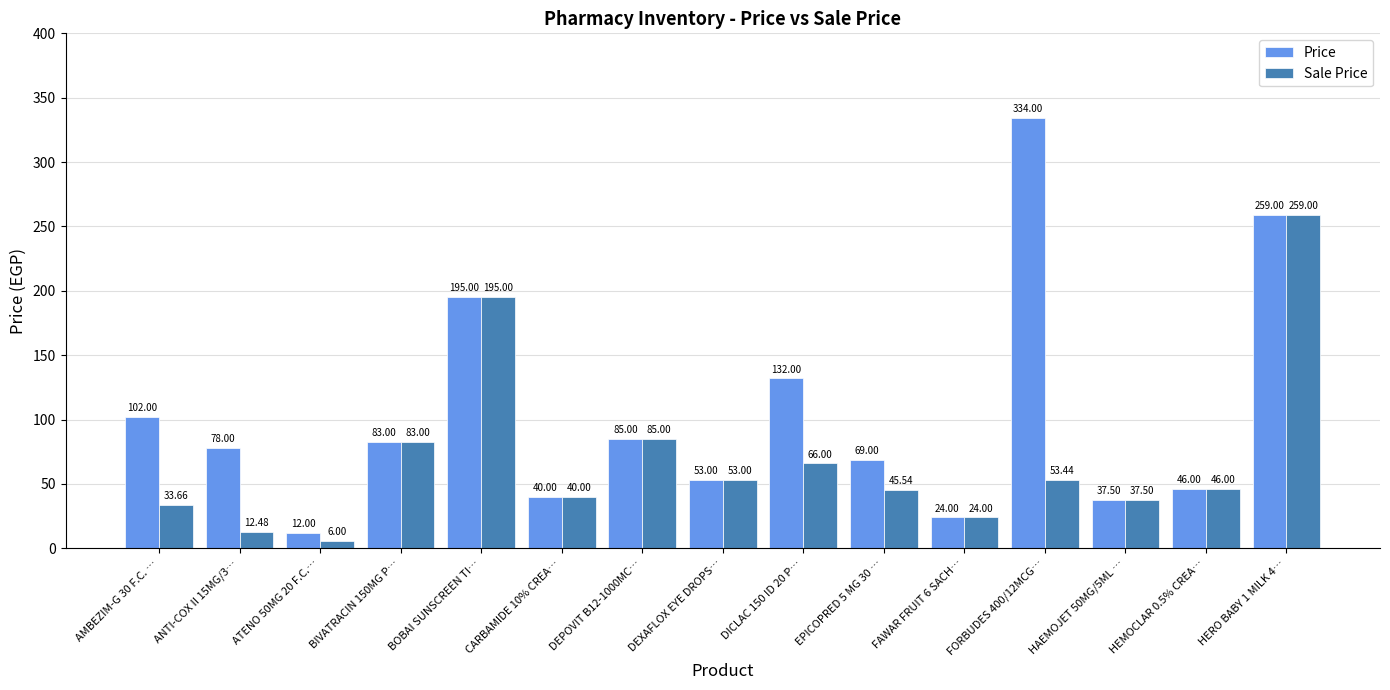

Reading left to right, extract all data points from this chart.

Price: 102.0	78.0	12.0	83.0	195.0	40.0	85.0	53.0	132.0	69.0	24.0	334.0	37.5	46.0	259.0
Sale Price: 33.7	12.5	6.0	83.0	195.0	40.0	85.0	53.0	66.0	45.5	24.0	53.4	37.5	46.0	259.0